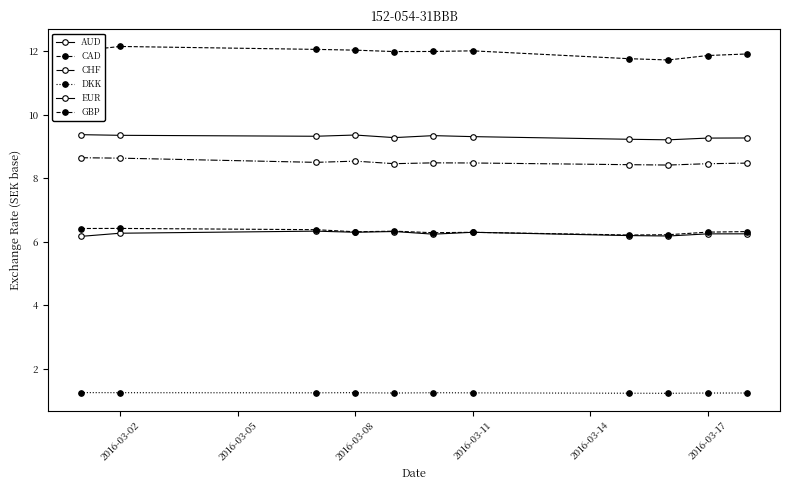

True or false: DKK and CHF intersect in this chart.

False